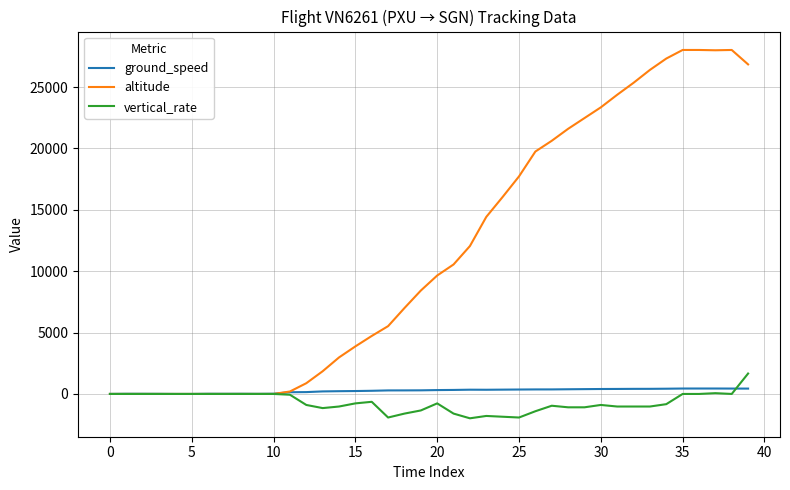

Which series has the largest range (max minus min)?

altitude